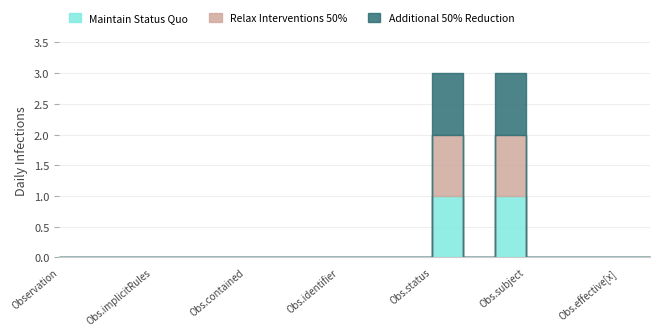

True or false: Relax Interventions 50% and Additional 50% Reduction cross at least once.

False